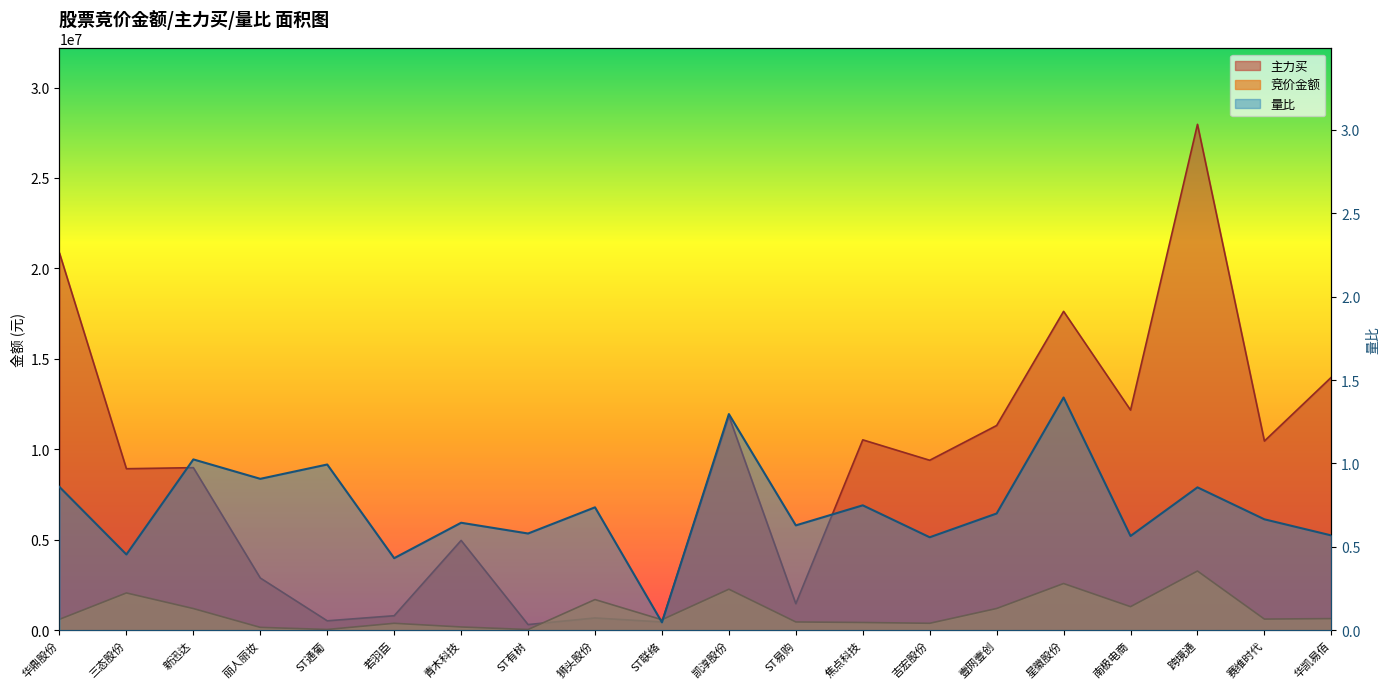

Reading left to right, extract all data points from this chart.

竞价金额: 华鼎股份=601500.0	三态股份=2059385.0	新迅达=1195969.0	丽人丽妆=155472.0	ST通葡=40033.0	若羽臣=381140.0	青木科技=178145.0	ST有树=36894.0	狮头股份=1692968.0	ST联络=577941.0	凯淳股份=2265393.0	ST易购=455312.0	焦点科技=426000.0	吉宏股份=381810.0	壹网壹创=1199824.0	星徽股份=2579835.0	南极电商=1300684.0	跨境通=3271334.0	赛维时代=614035.0	华凯易佰=640366.0
主力买: 华鼎股份=20851025.0	三态股份=8926008.0	新迅达=8984789.0	丽人丽妆=2885182.0	ST通葡=518879.0	若羽臣=799386.0	青木科技=4962587.0	ST有树=311100.0	狮头股份=675808.0	ST联络=454090.0	凯淳股份=11845559.0	ST易购=1463592.0	焦点科技=10522955.0	吉宏股份=9393674.0	壹网壹创=11315713.0	星徽股份=17626715.0	南极电商=12168140.0	跨境通=27964478.0	赛维时代=10456289.0	华凯易佰=13983615.0
量比: 华鼎股份=0.9	三态股份=0.5	新迅达=1.0	丽人丽妆=0.9	ST通葡=1.0	若羽臣=0.4	青木科技=0.6	ST有树=0.6	狮头股份=0.7	ST联络=0.0	凯淳股份=1.3	ST易购=0.6	焦点科技=0.7	吉宏股份=0.6	壹网壹创=0.7	星徽股份=1.4	南极电商=0.6	跨境通=0.9	赛维时代=0.7	华凯易佰=0.6